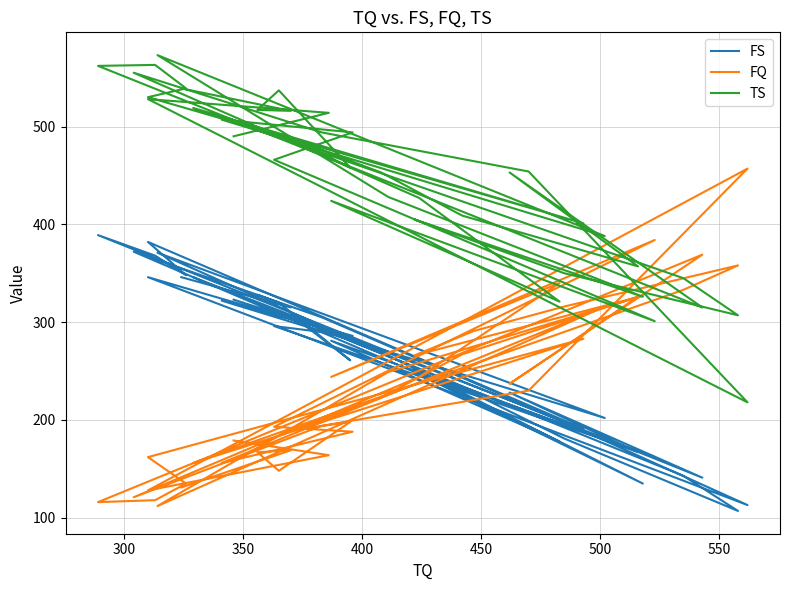

What is the difference between the maximum and second lowest values in the FS series?

276